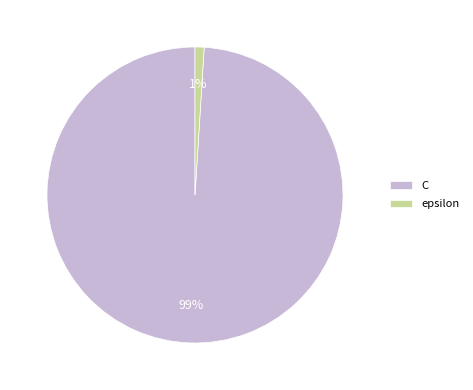

Between epsilon and C, which is larger?

C